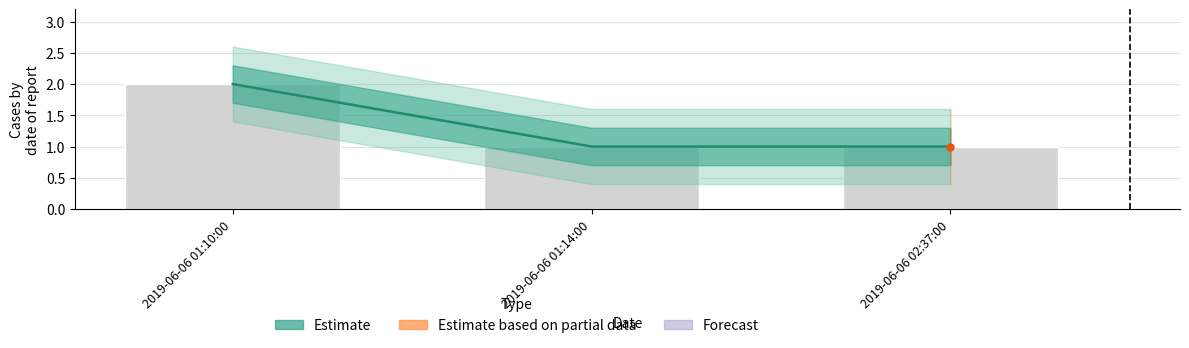

Reading left to right, list all the values displayed in this chart.

2019-06-06 01:10:00=2	2019-06-06 01:14:00=1	2019-06-06 02:37:00=1